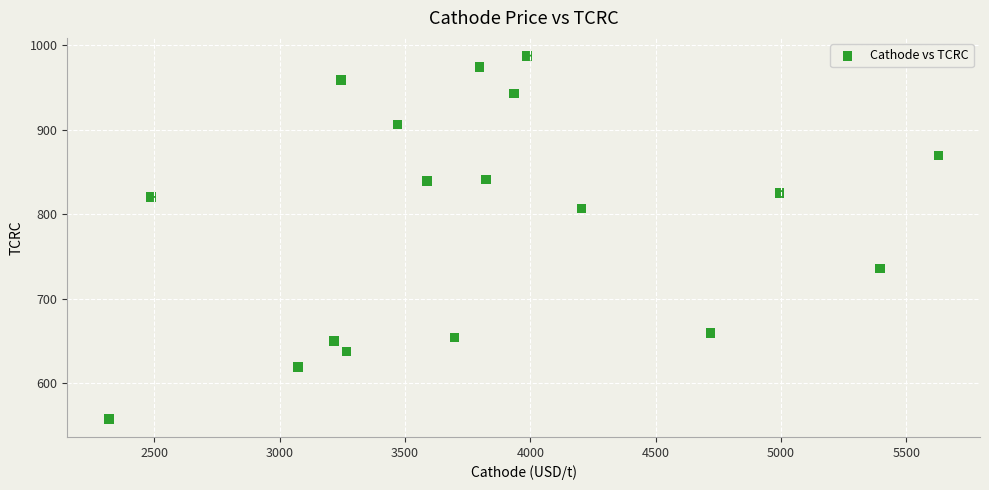

What is the range of Y values (max minus min)?

429.5